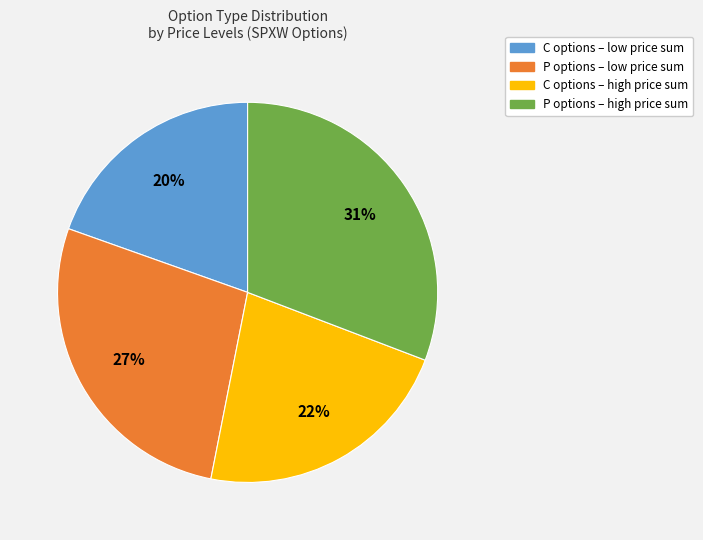

Is there any slice that represents more than half of the pie?

No